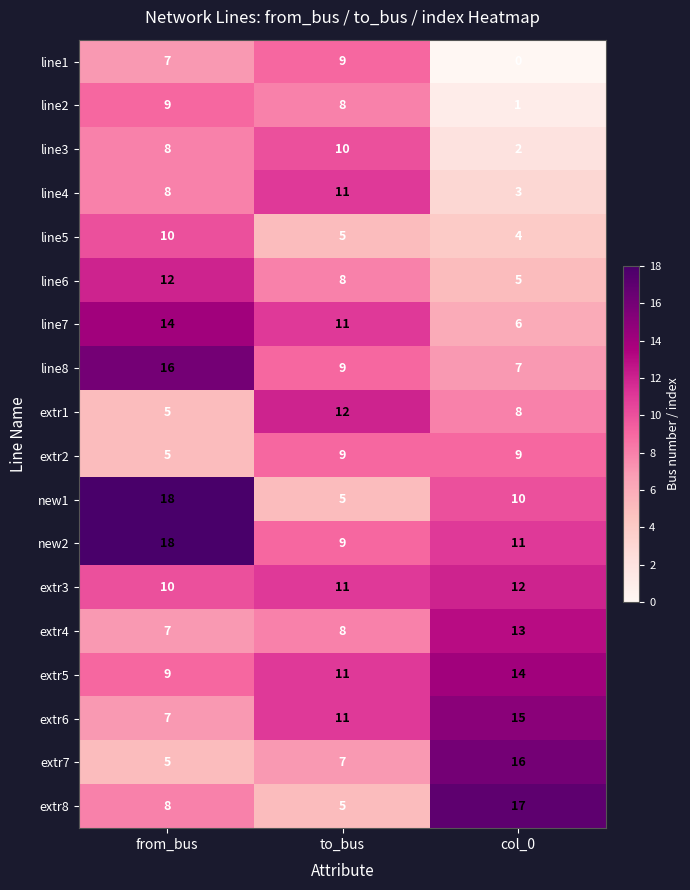

What is the difference between the maximum and second lowest values in the extr4 series?

5